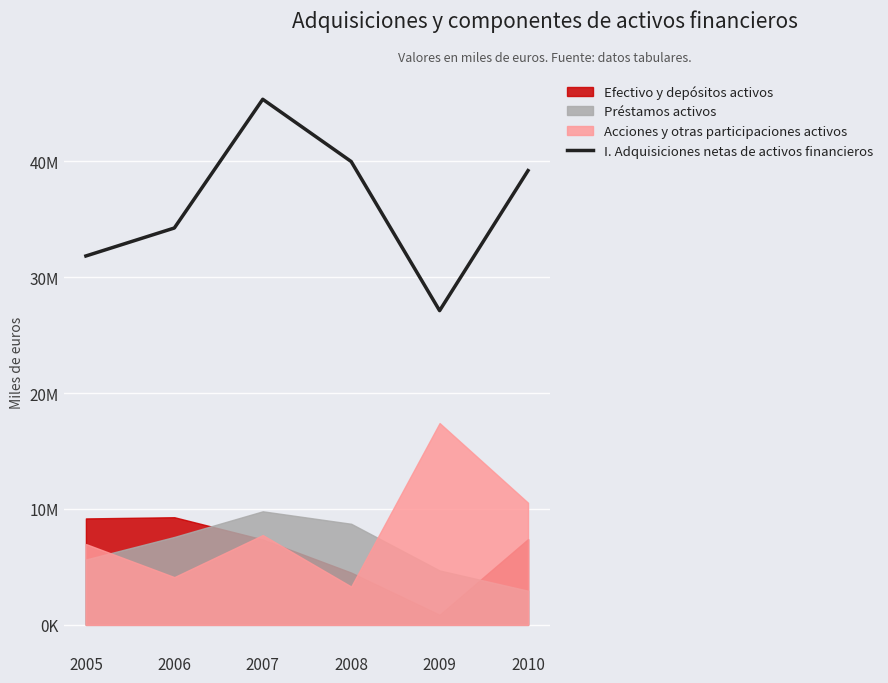

What is the difference between the maximum and second lowest values?

13521423